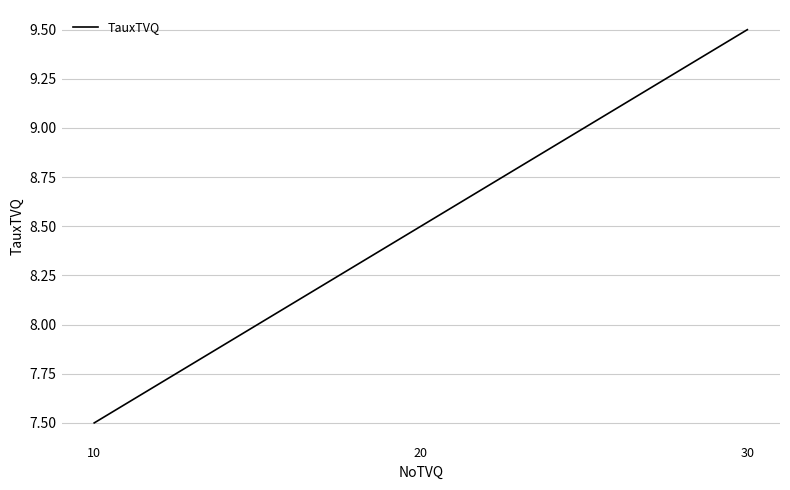

Count the values in the range 7 to 9.

2